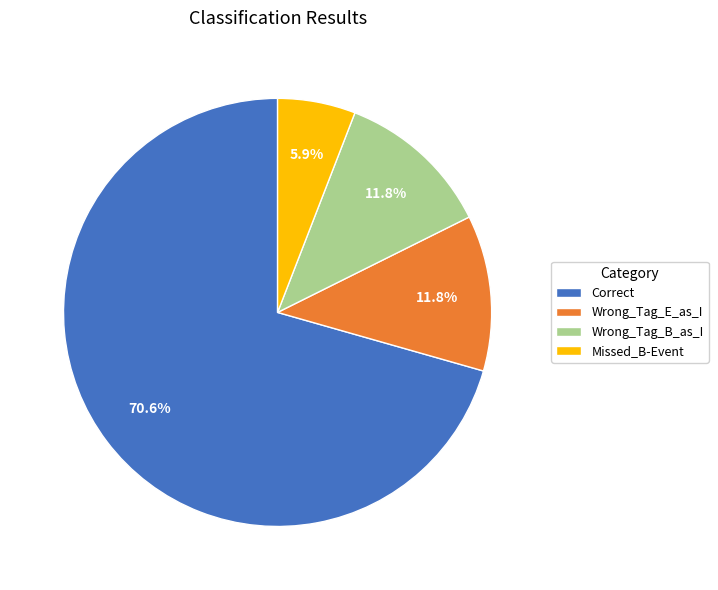

Approximately how many times larger is the value at Correct compared to Wrong_Tag_E_as_I?

6.0